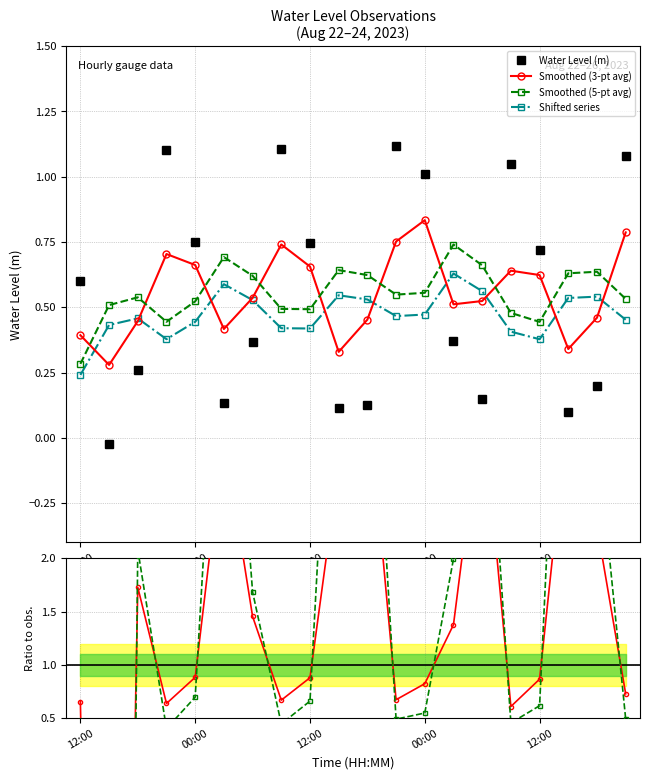

What is the difference between the Smoothed (5-pt avg) values at 5 and 18?

0.1